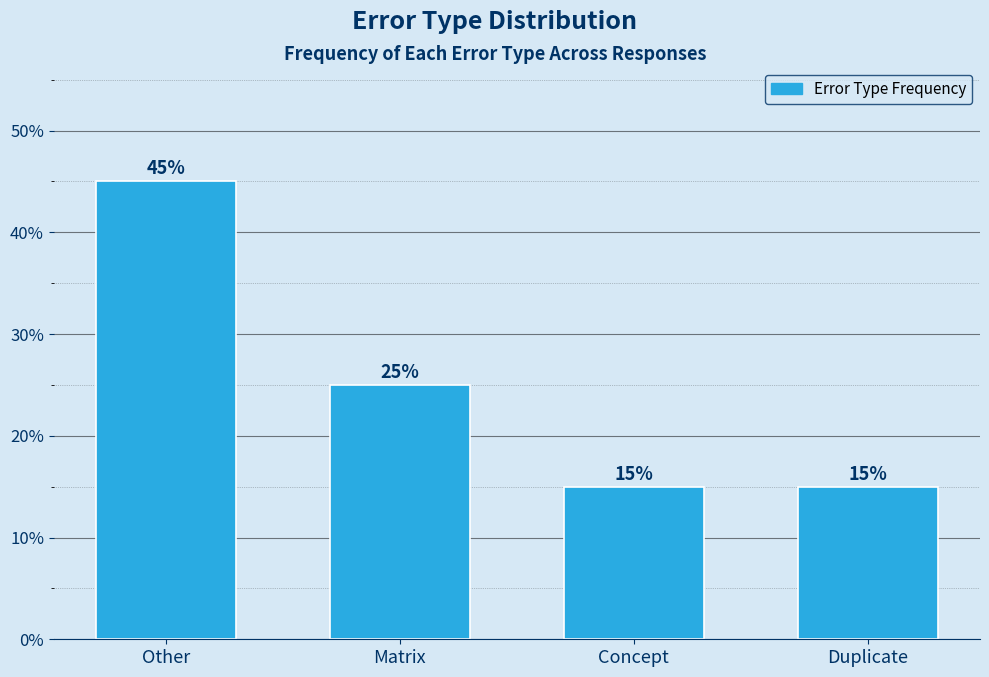

Reading left to right, list all the values displayed in this chart.

45	25	15	15